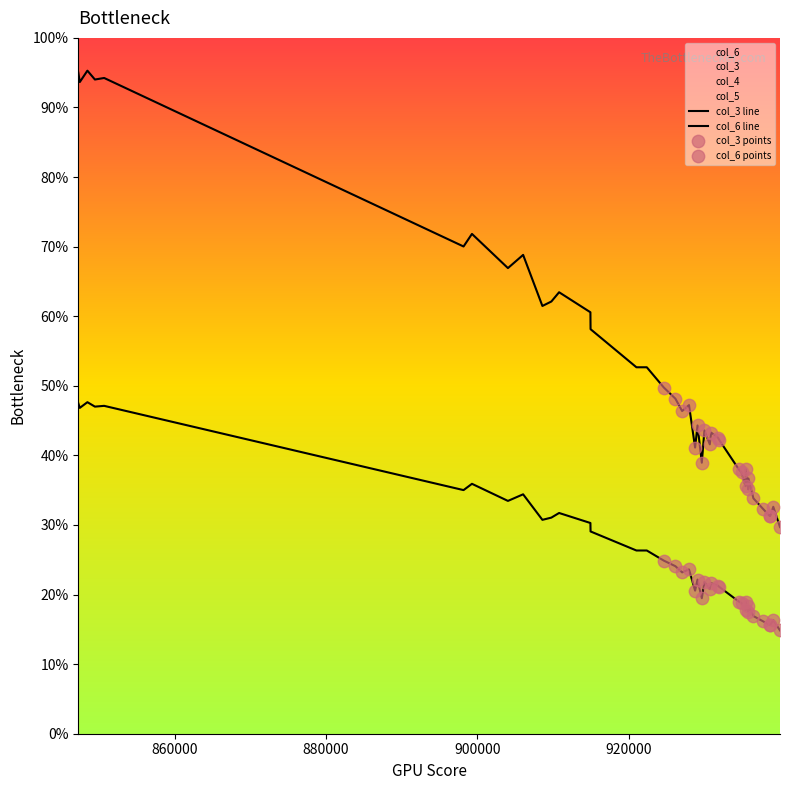

Is the value of col_4 at 920993 greater than the value of col_6 at 914914?

No